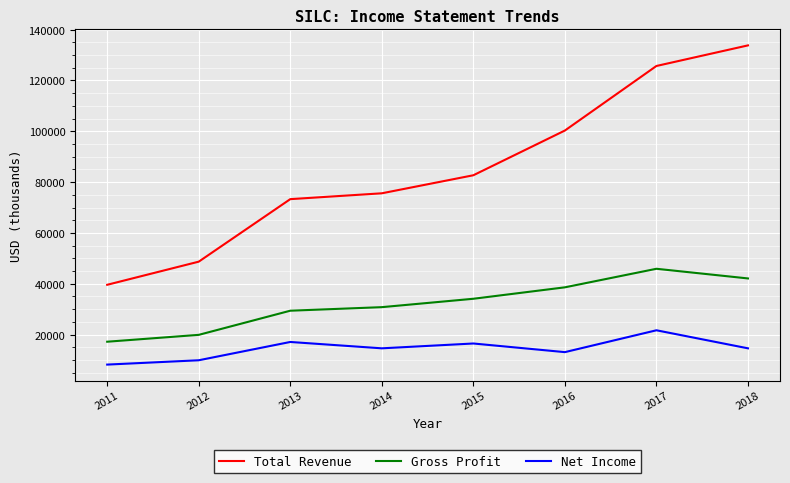

Is the value of Total Revenue at 2018 greater than the value of Gross Profit at 2011?

Yes